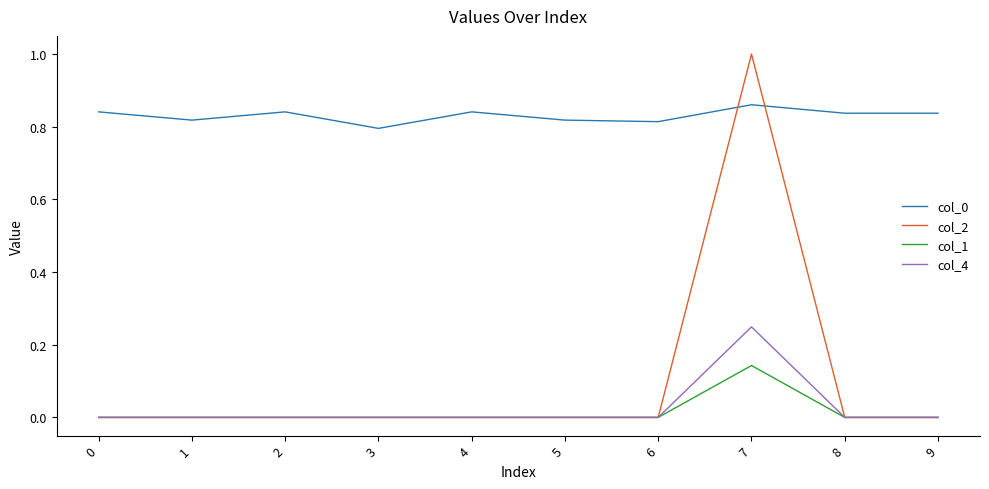

Which series has the widest spread of values?

col_2